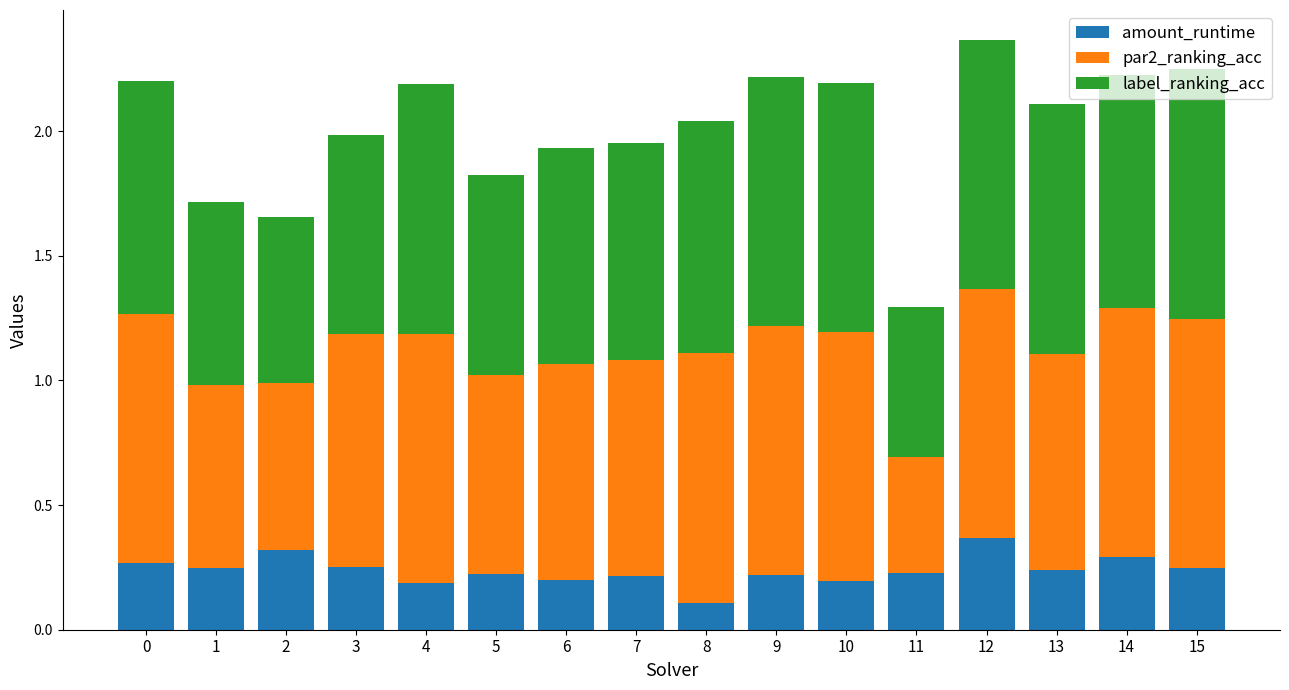

What is the total value across all series at 0?

2.2